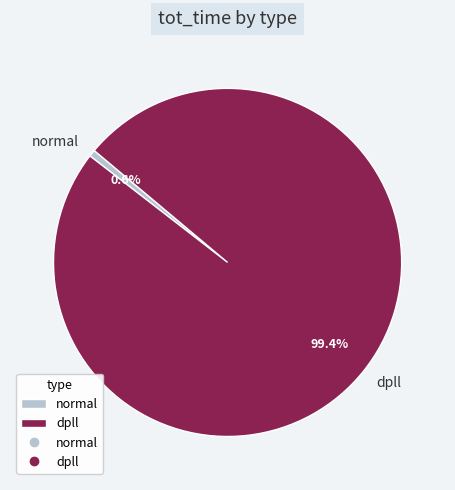

To the nearest percent, what is the difference between the normal and dpll slice percentages?

99%